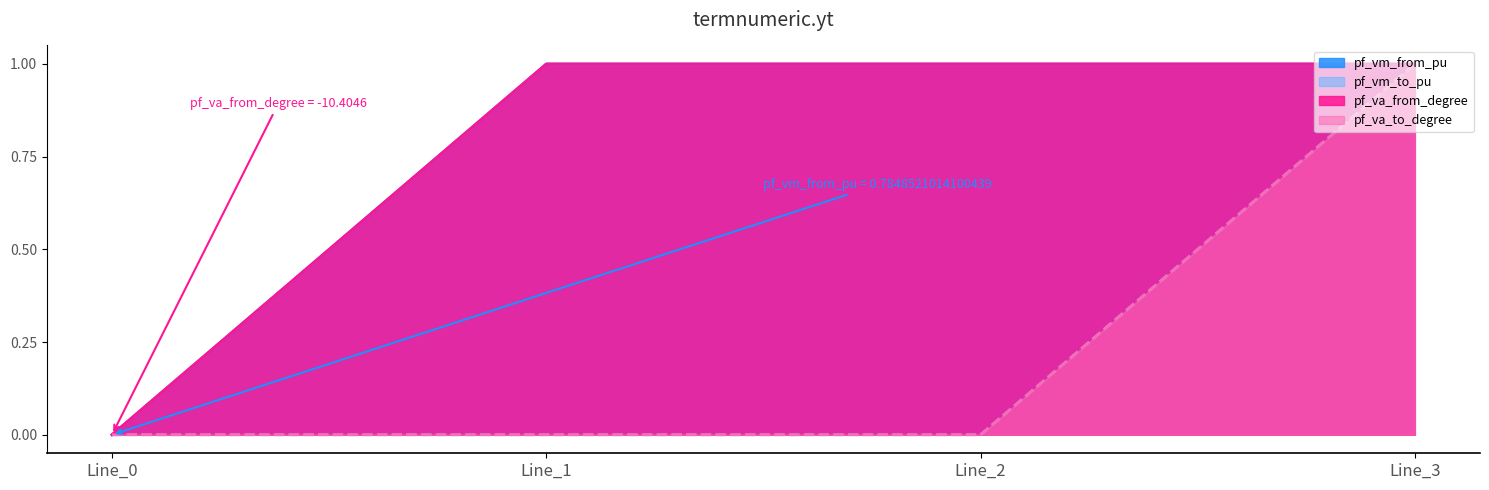

How many series are shown in this chart?

4